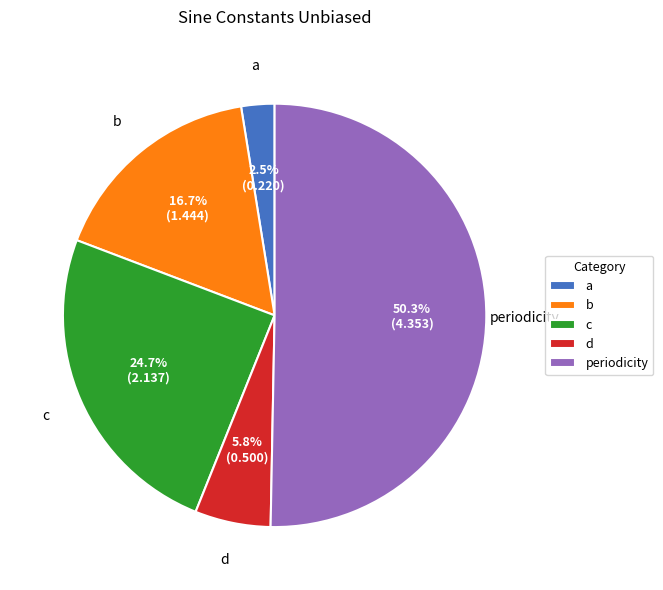

How much of the chart is everything except b?

83.3%